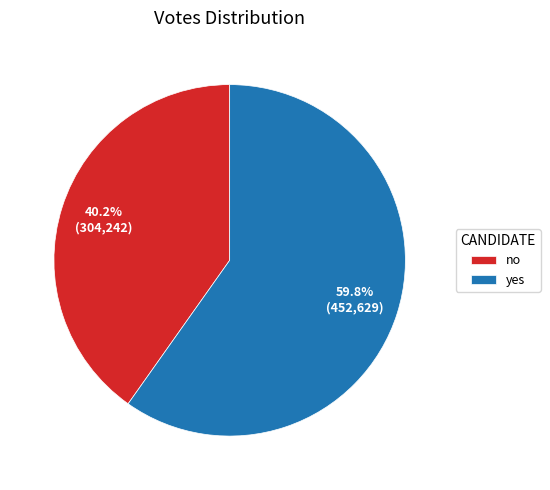

What is the largest slice in the pie chart?

yes